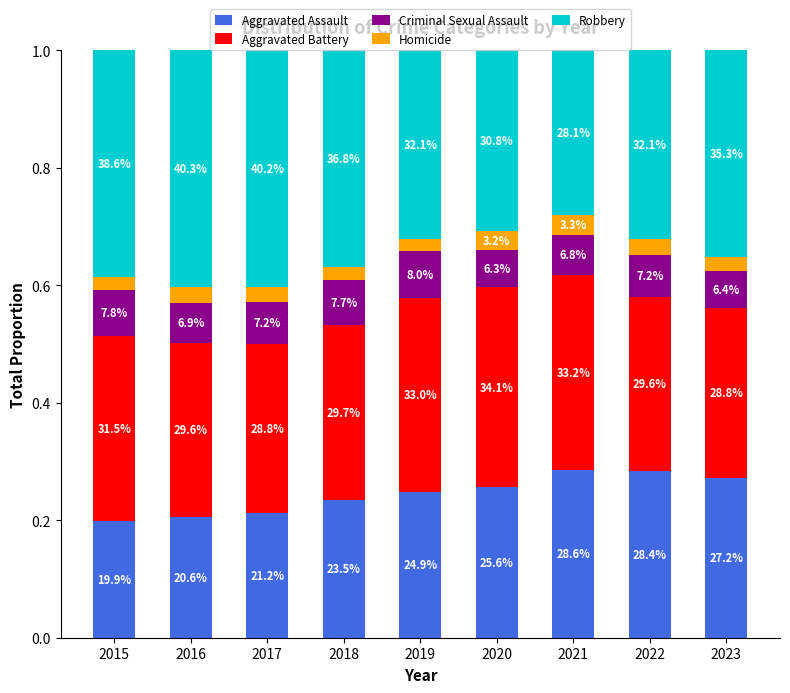

What is the sum of all Aggravated Battery values?

2.8